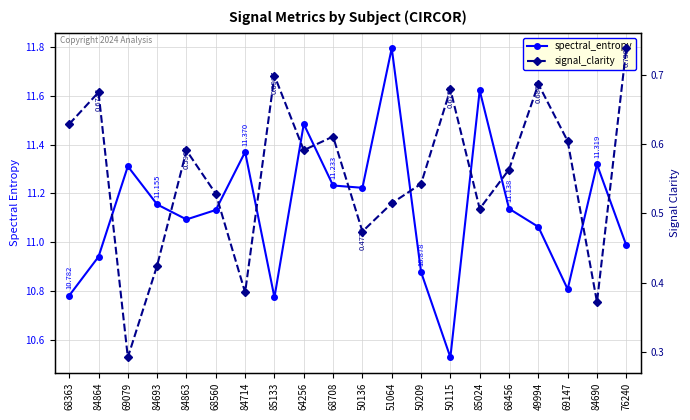

At how many categories does at least one series exceed 4?

20